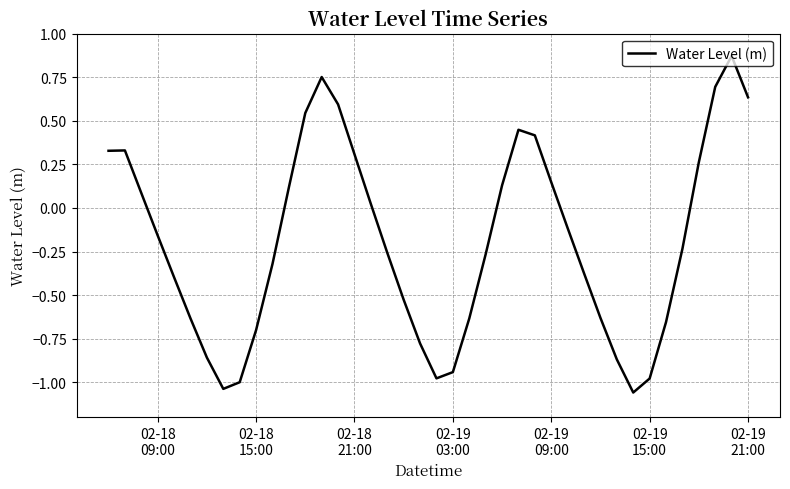

What is the difference between the maximum and minimum values?

1.9